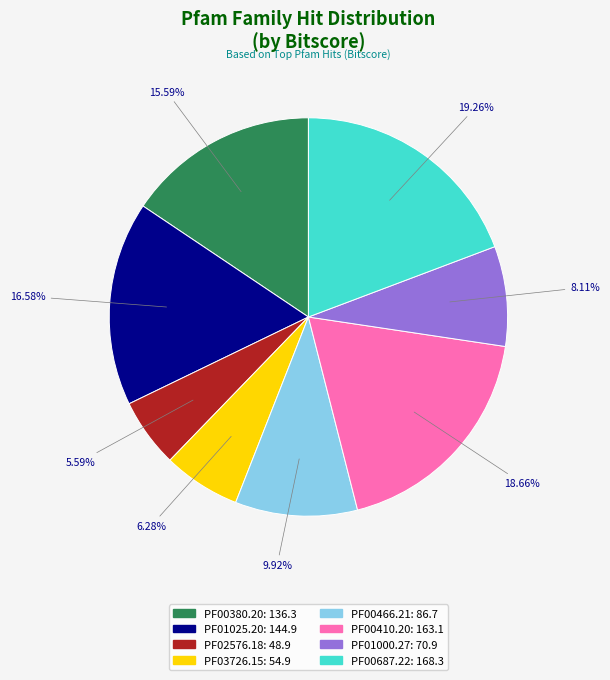

Rank the categories by value from highest to lowest.

PF00687.22, PF00410.20, PF01025.20, PF00380.20, PF00466.21, PF01000.27, PF03726.15, PF02576.18